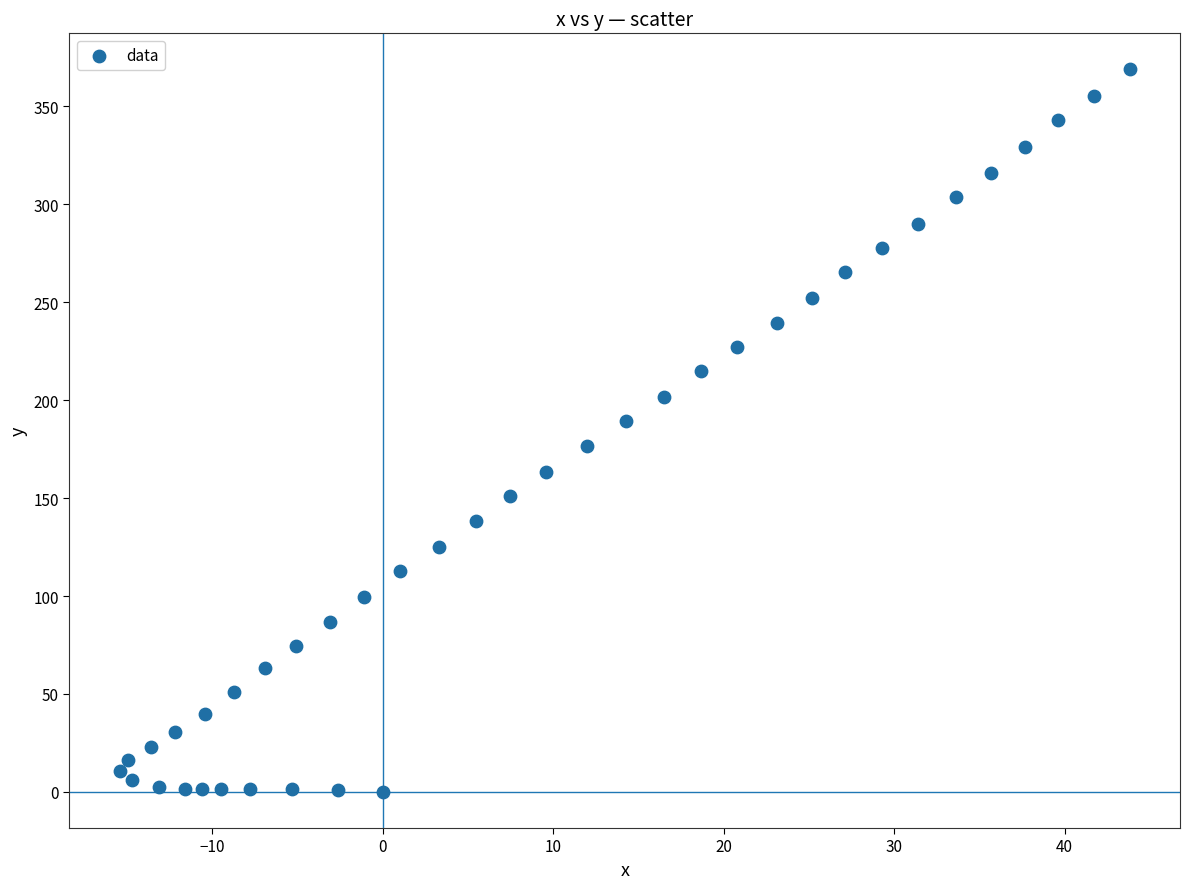

What is the range of Y values (max minus min)?

368.8